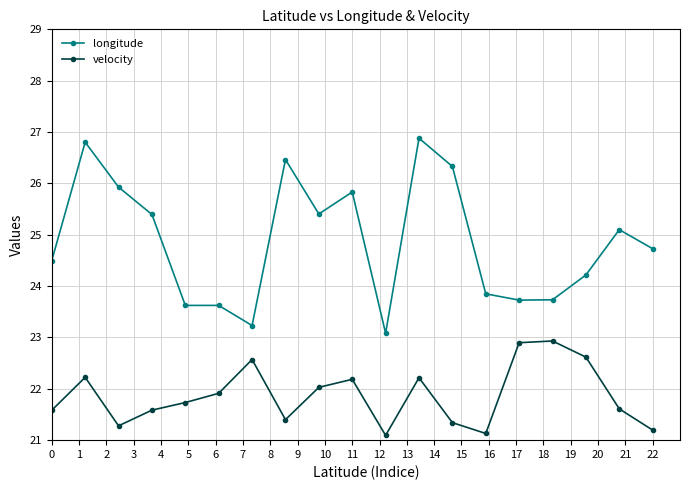

Rank the series by their average value, from lowest to highest.

velocity, longitude